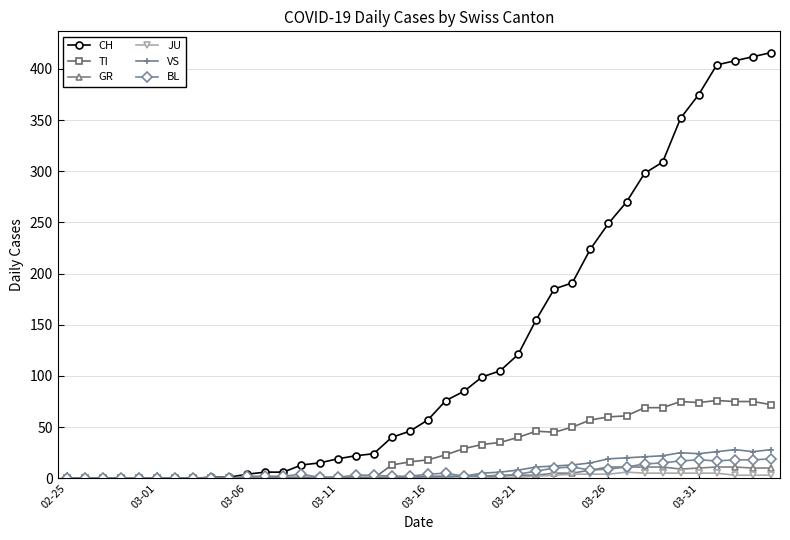

What is the highest value of the GR series?

11